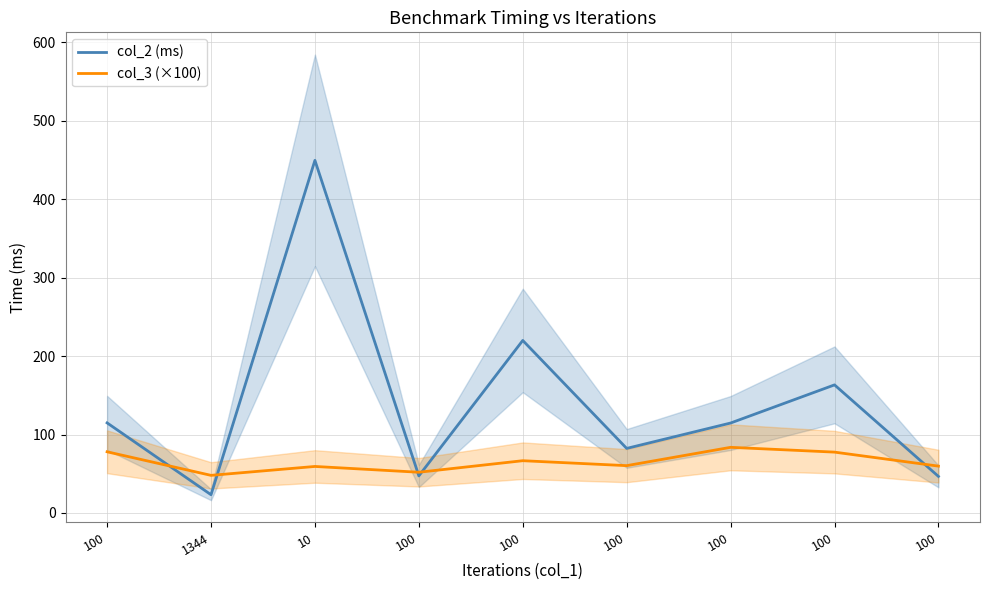

Reading left to right, extract all data points from this chart.

col_2 (ms): 114.8	23.2	449.6	47.2	220.0	82.3	114.7	163.3	46.6
col_3 (×100): 78.0	47.9	59.3	51.9	66.6	60.3	83.7	77.6	59.7